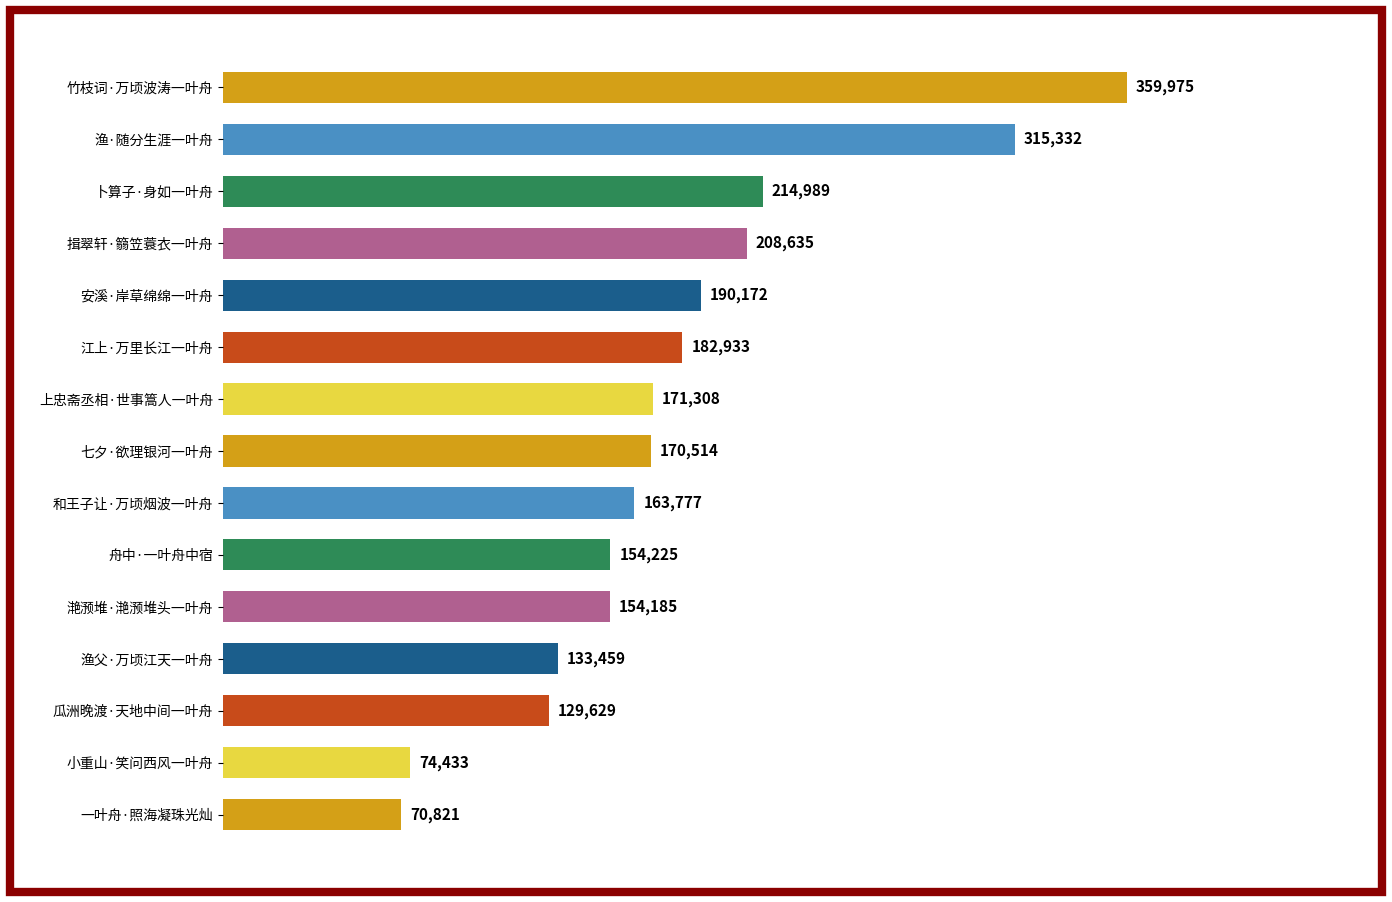

What is the smallest value displayed?

70821